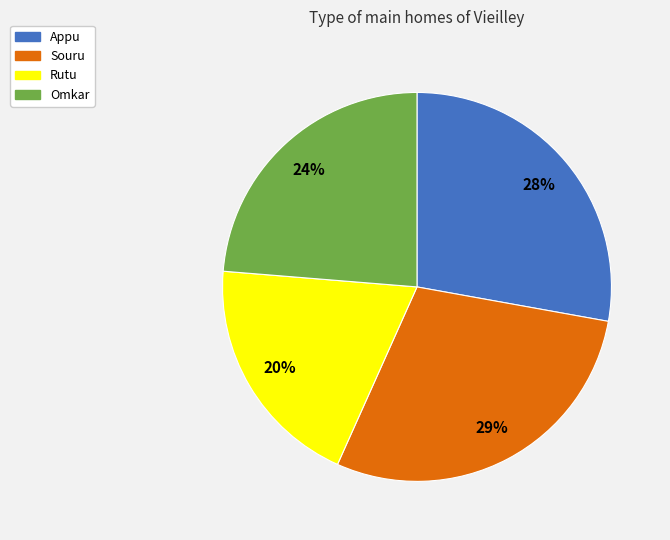

Is it true that Souru is 20% of the pie?

False